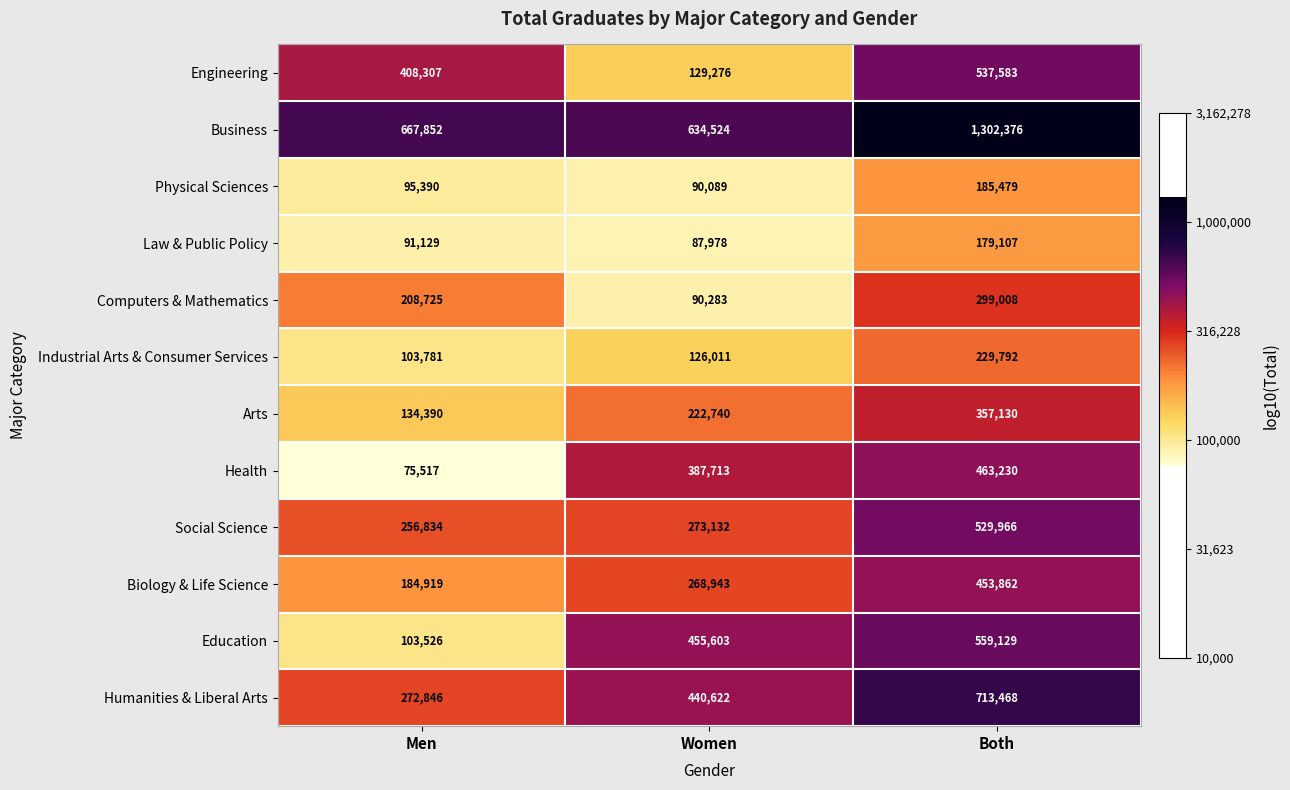

Which series has the largest total across all categories?

Business